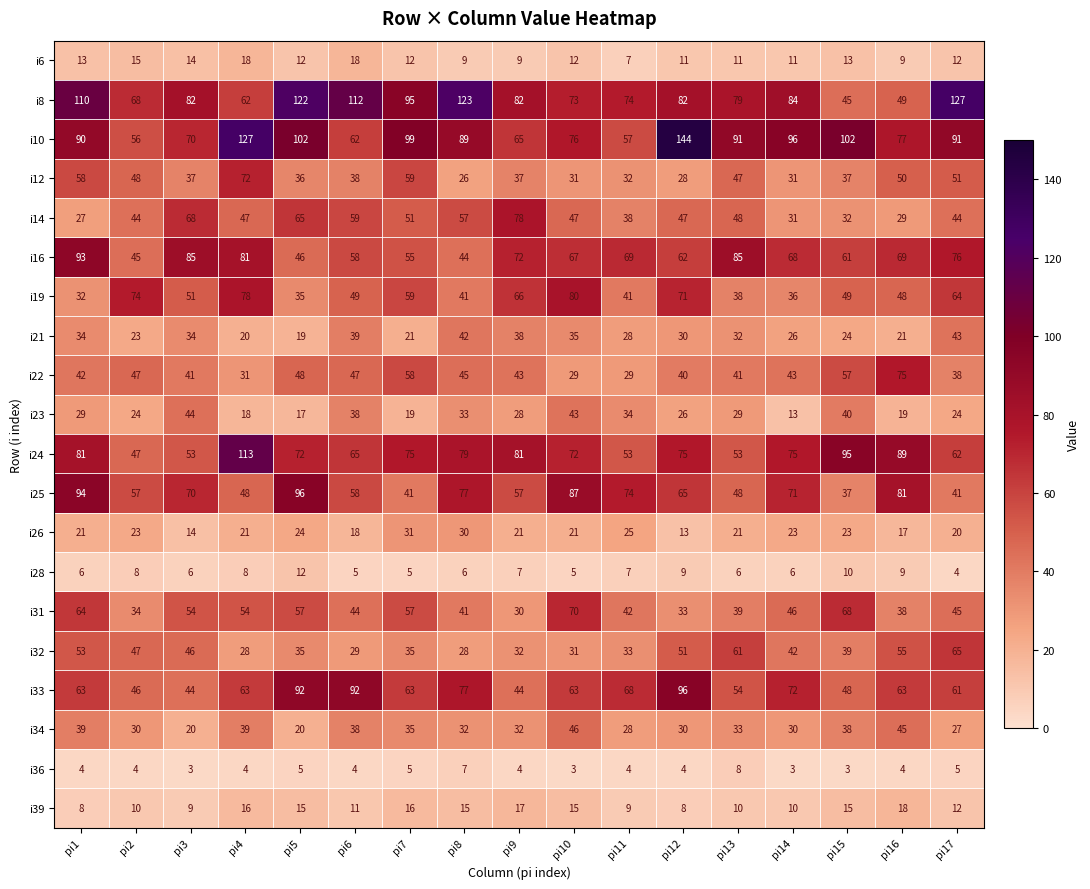

What is the total value across all series at pi16?

865